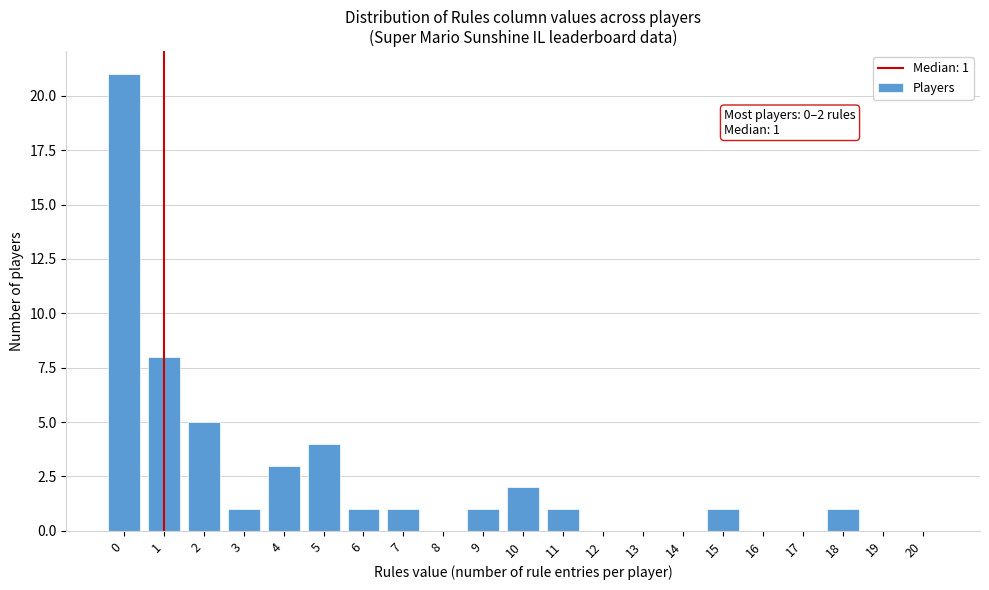

Reading left to right, extract all data points from this chart.

0=21	1=8	2=5	3=1	4=3	5=4	6=1	7=1	8=0	9=1	10=2	11=1	12=0	13=0	14=0	15=1	16=0	17=0	18=1	19=0	20=0